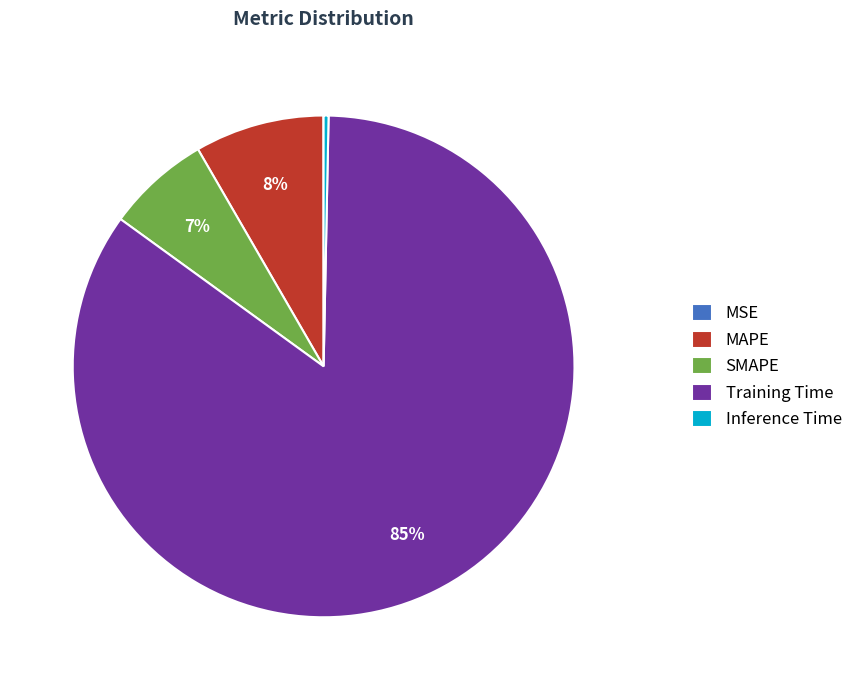

Do SMAPE and Inference Time together represent more than half of the pie?

No